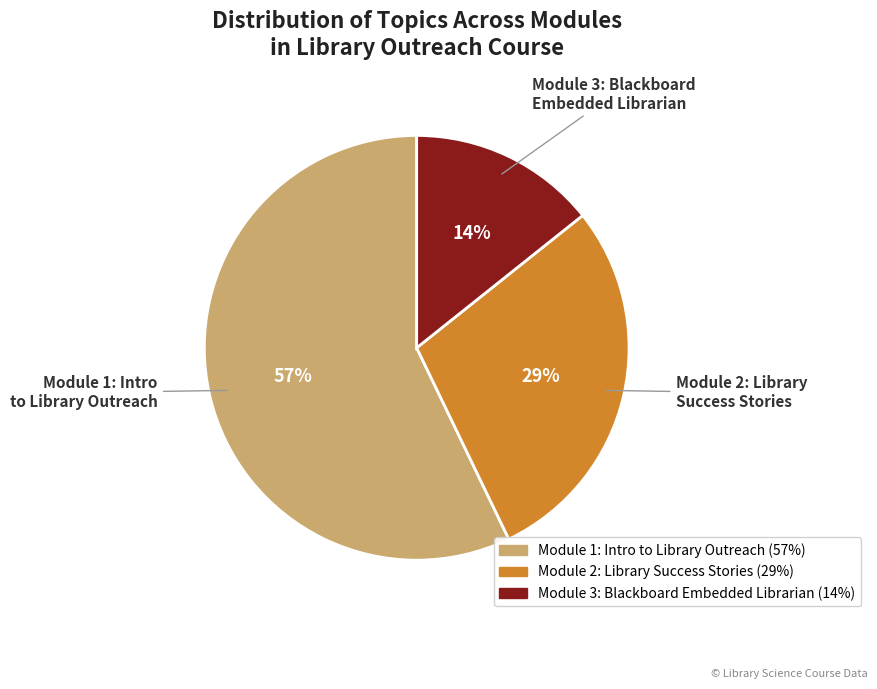

Which has a higher value, Module 3: Blackboard Embedded Librarian or Module 1: Intro to Library Outreach?

Module 1: Intro to Library Outreach